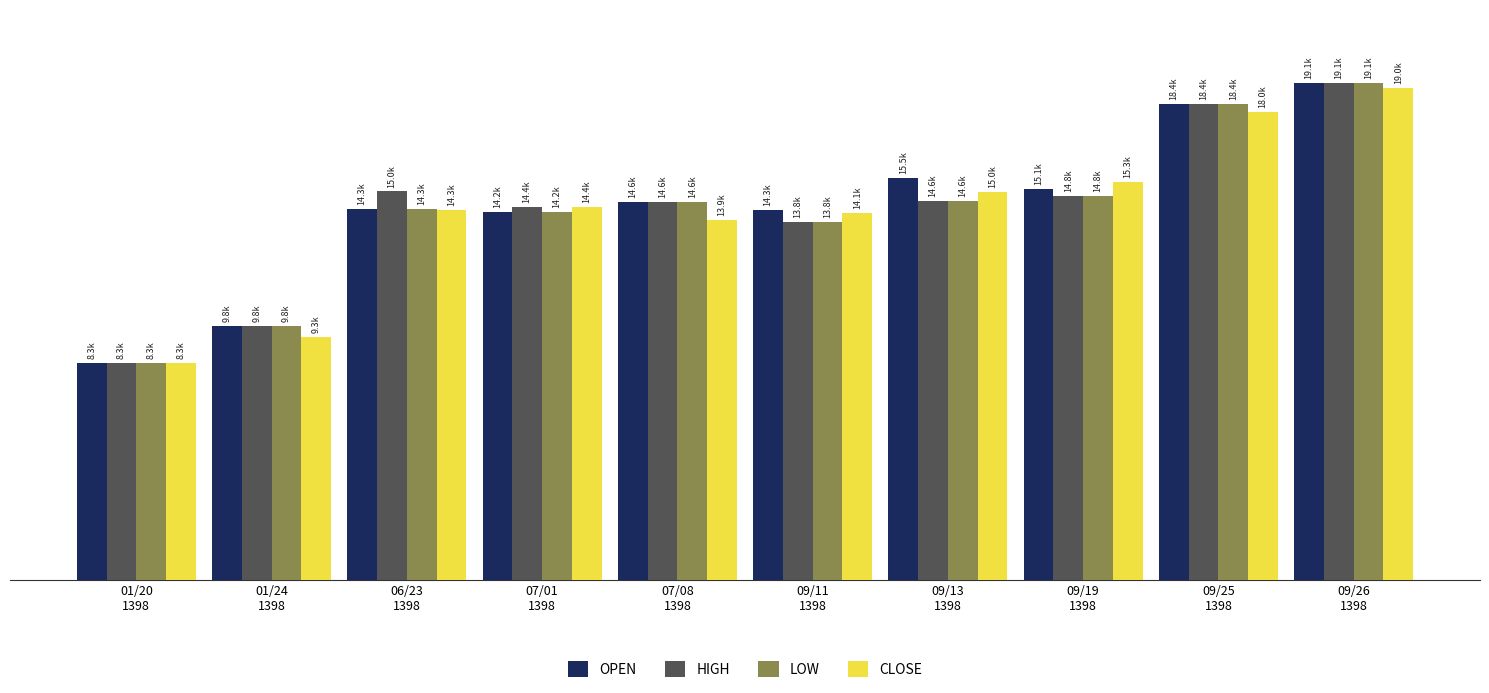

Where does the CLOSE series first go above 14390?

09/13
1398